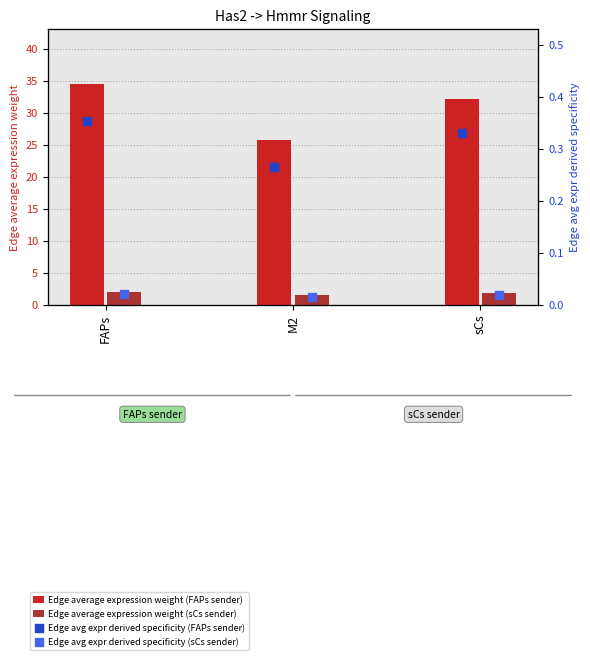

What are all the series names shown in the legend?

Edge average expression weight (FAPs sender), Edge average expression weight (sCs sender), Edge avg expr derived specificity (FAPs sender), Edge avg expr derived specificity (sCs sender)